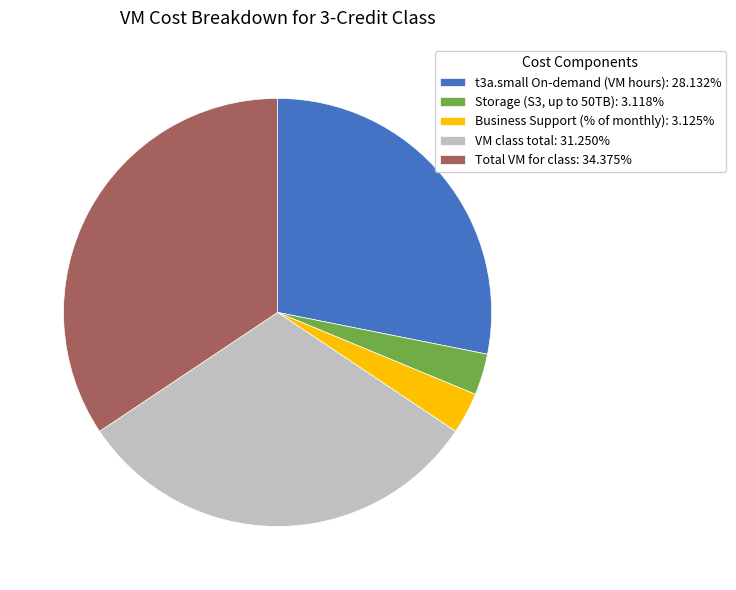

Does Storage (S3, up to 50TB): 3.118% account for over 50% of the chart?

No